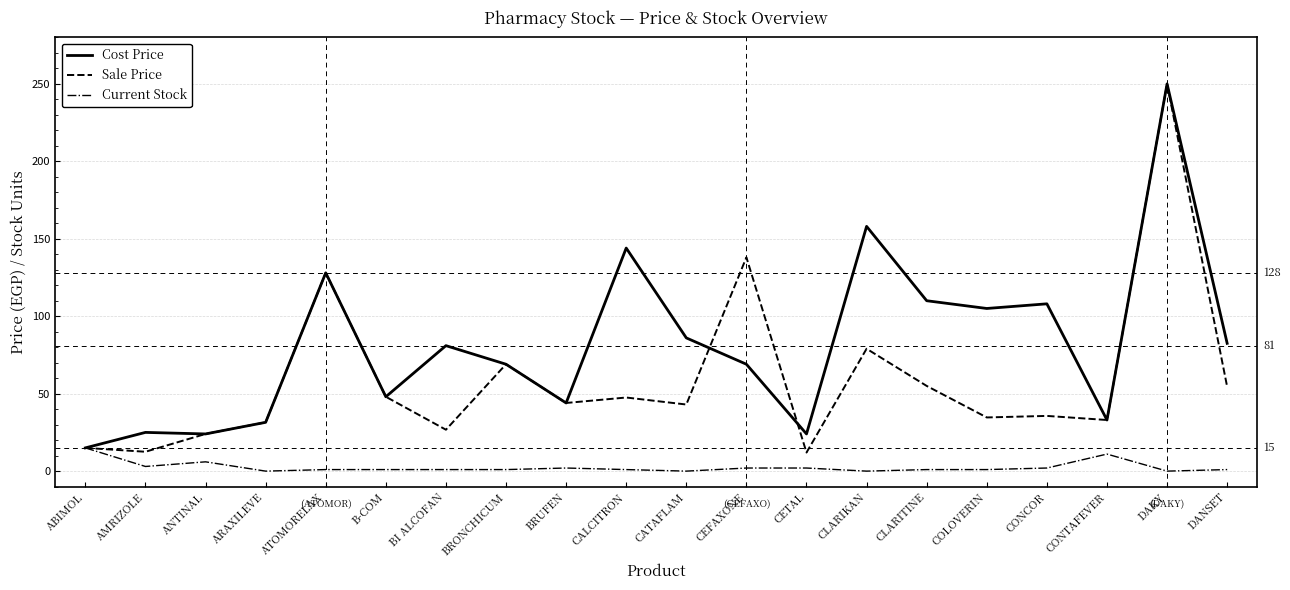

Which category has the highest value in the Sale Price series?

DAKY